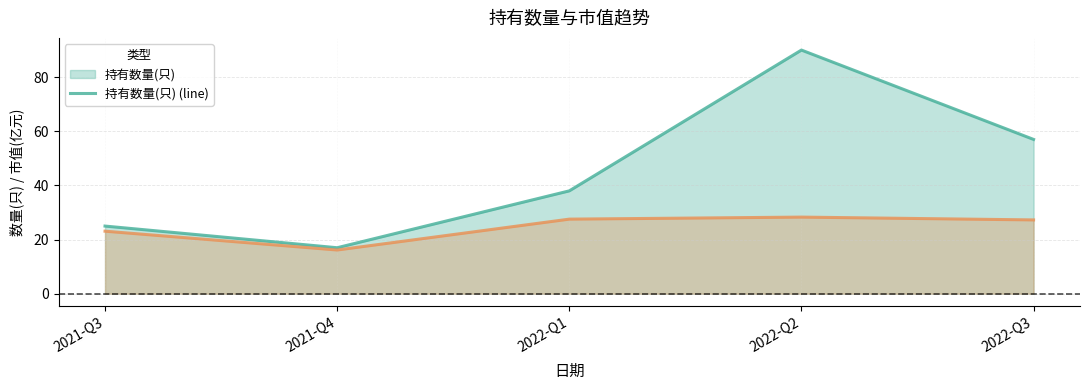

Is it true that 持有市值(亿元) (line) equals 27.3 at 2022-Q3?

True